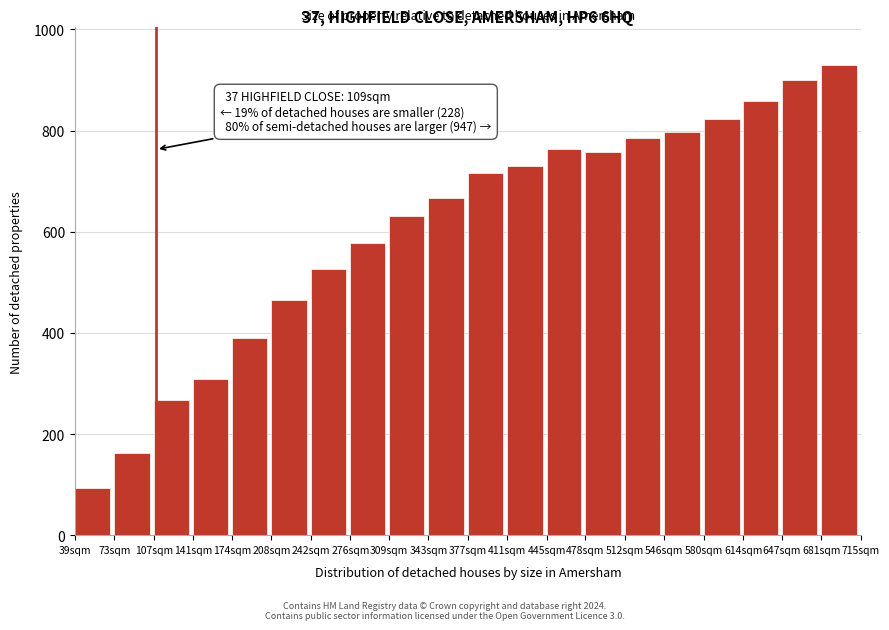

Reading right to left, list all the values displayed in this chart.

681sqm=930	647sqm=899	614sqm=859	580sqm=823	546sqm=798	512sqm=786	478sqm=758	445sqm=764	411sqm=730	377sqm=717	343sqm=667	309sqm=631	276sqm=578	242sqm=527	208sqm=465	174sqm=390	141sqm=308	107sqm=267	73sqm=162	39sqm=94